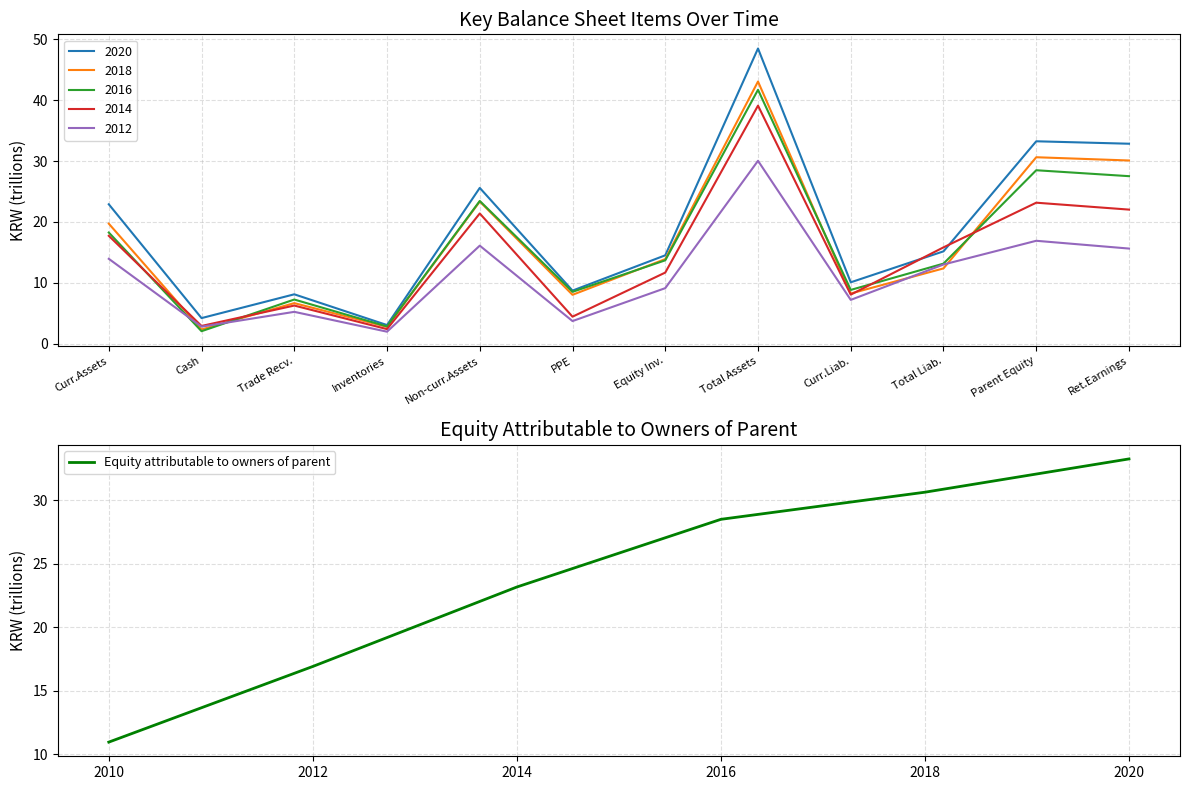

Rank the categories by Equity attributable to owners of parent value from lowest to highest.

2010, 2012, 2014, 2016, 2018, 2020